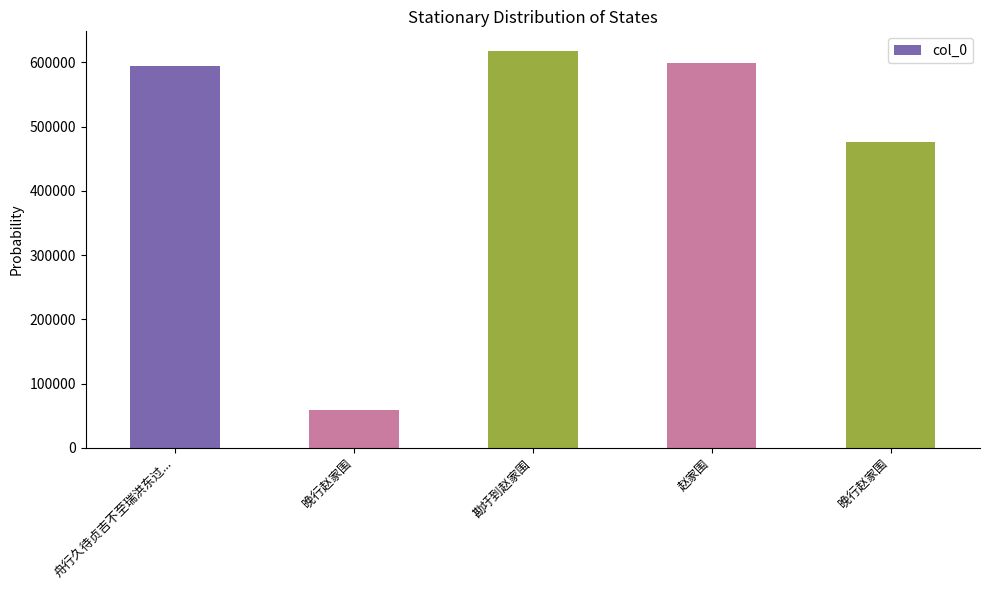

Which has a higher value, 晚行赵家围 or 赵家围?

赵家围